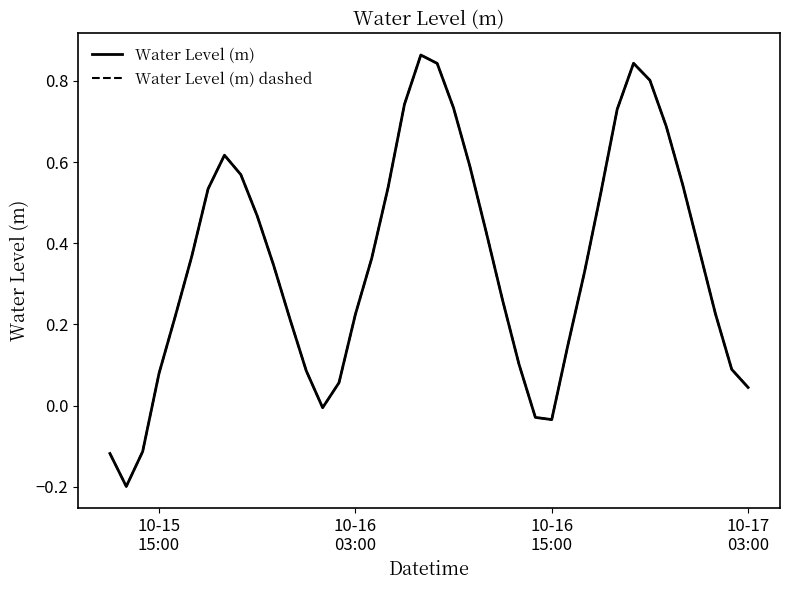

At how many categories does at least one series exceed 0?

34